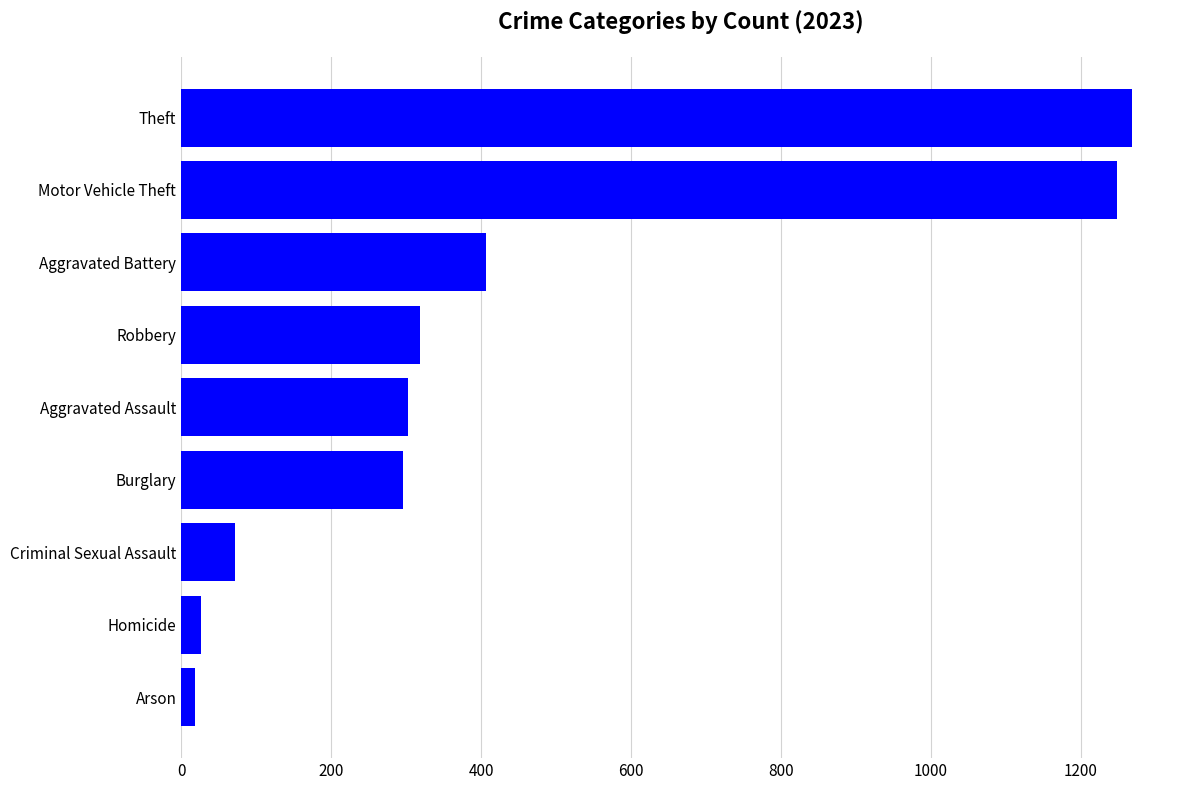

What is the sum of all values?

3956